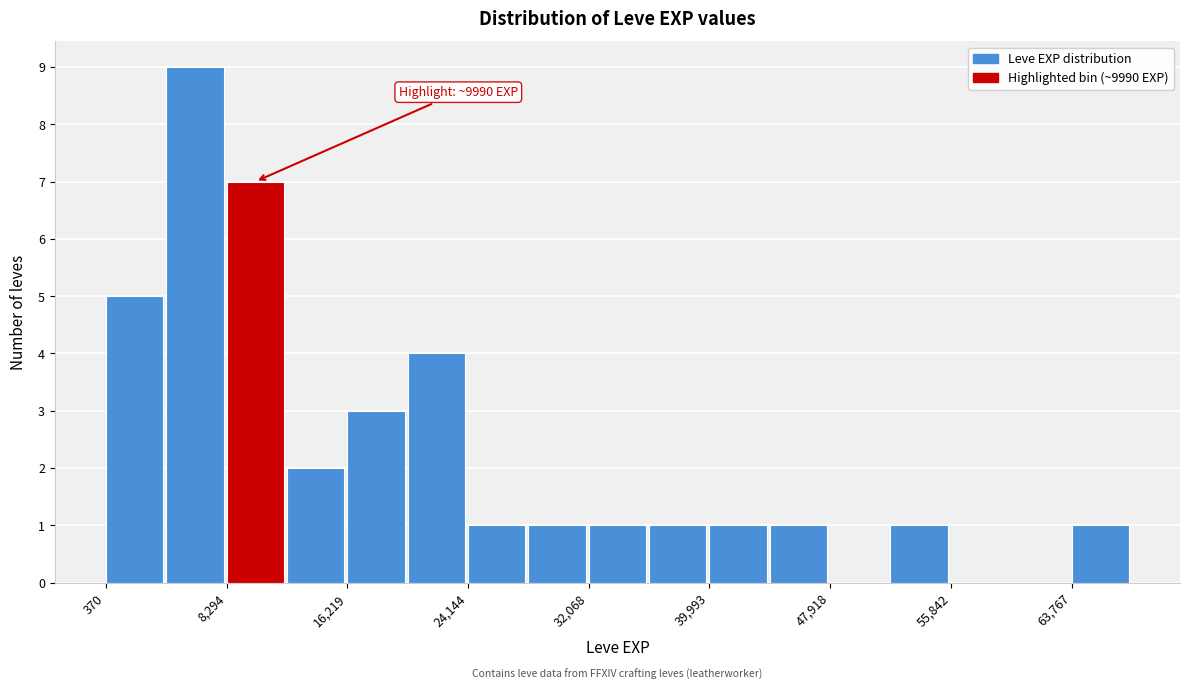

Read against the x-axis, roughly where is the centre of the tallest bar?

6000